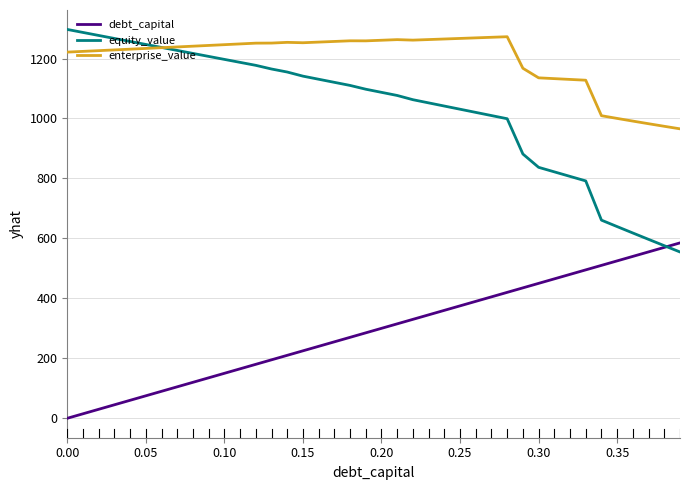

Rank the series by their average value, from lowest to highest.

debt_capital, equity_value, enterprise_value